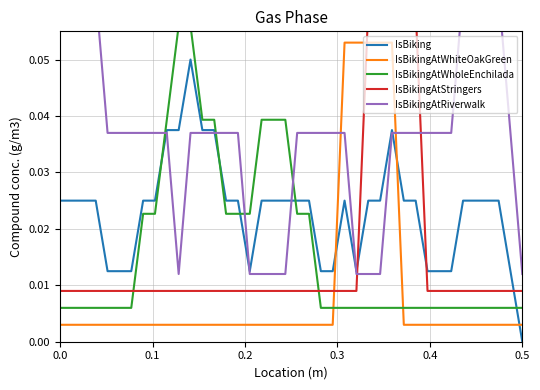

How many intersections are there between IsBiking and IsBikingAtWhiteOakGreen?

3